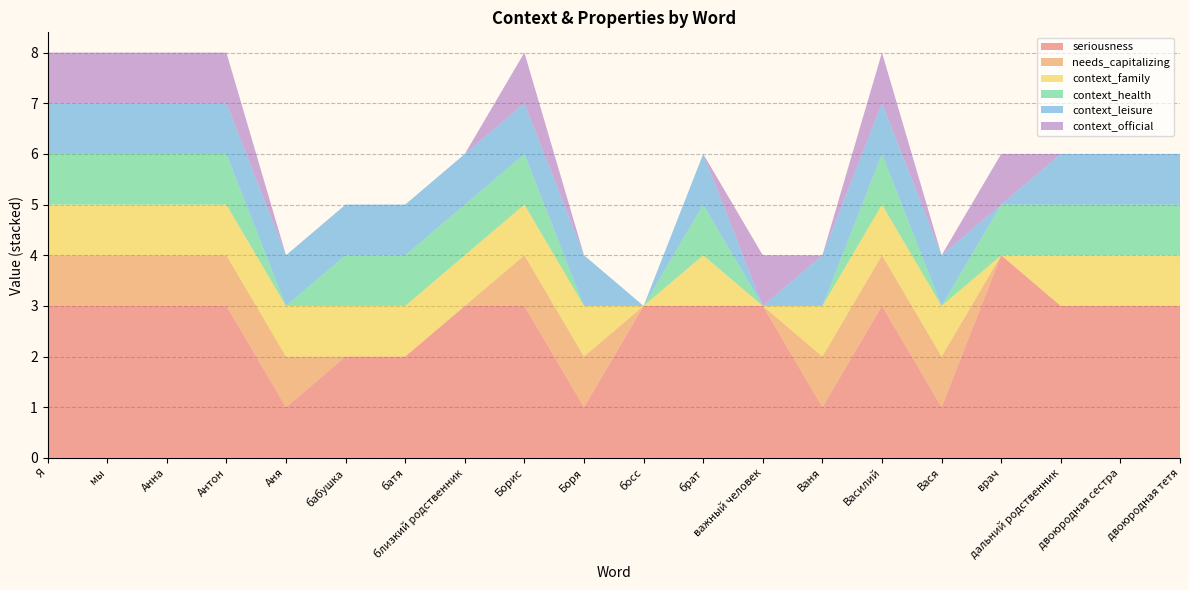

Reading left to right, what are all the values shown in this chart?

seriousness: 3	3	3	3	1	2	2	3	3	1	3	3	3	1	3	1	4	3	3	3
needs_capitalizing: 1	1	1	1	1	0	0	0	1	1	0	0	0	1	1	1	0	0	0	0
context_family: 1	1	1	1	1	1	1	1	1	1	0	1	0	1	1	1	0	1	1	1
context_health: 1	1	1	1	0	1	1	1	1	0	0	1	0	0	1	0	1	1	1	1
context_leisure: 1	1	1	1	1	1	1	1	1	1	0	1	0	1	1	1	0	1	1	1
context_official: 1	1	1	1	0	0	0	0	1	0	0	0	1	0	1	0	1	0	0	0